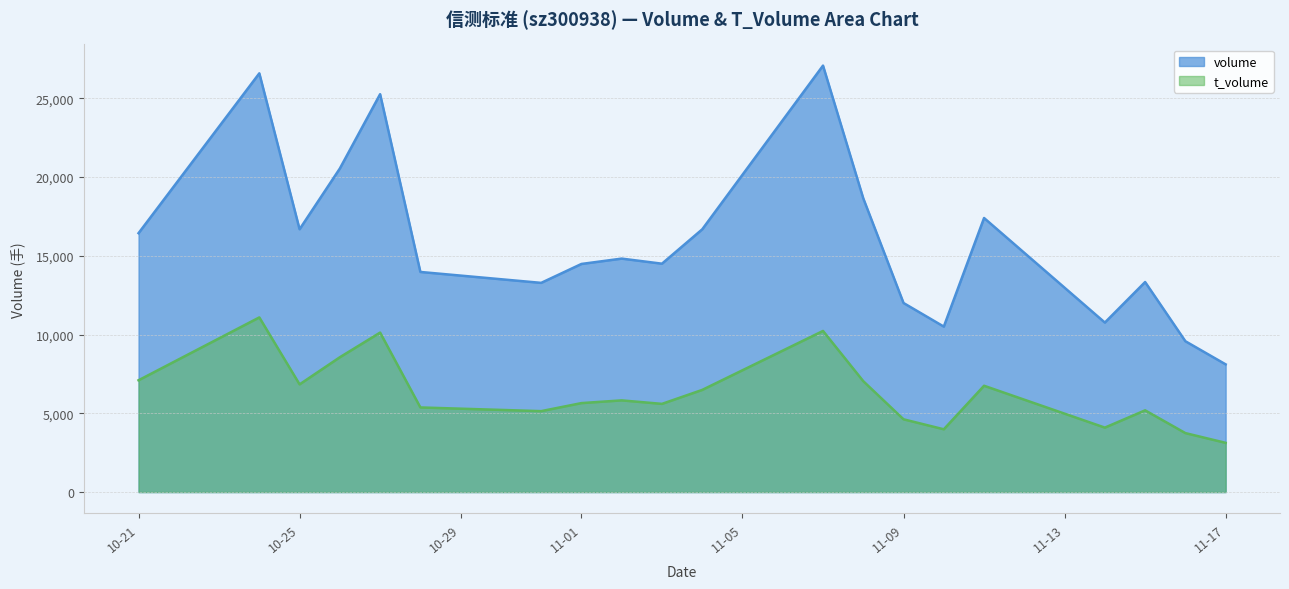

Read the volume value at 2022-11-11, to the nearest 100.

17400